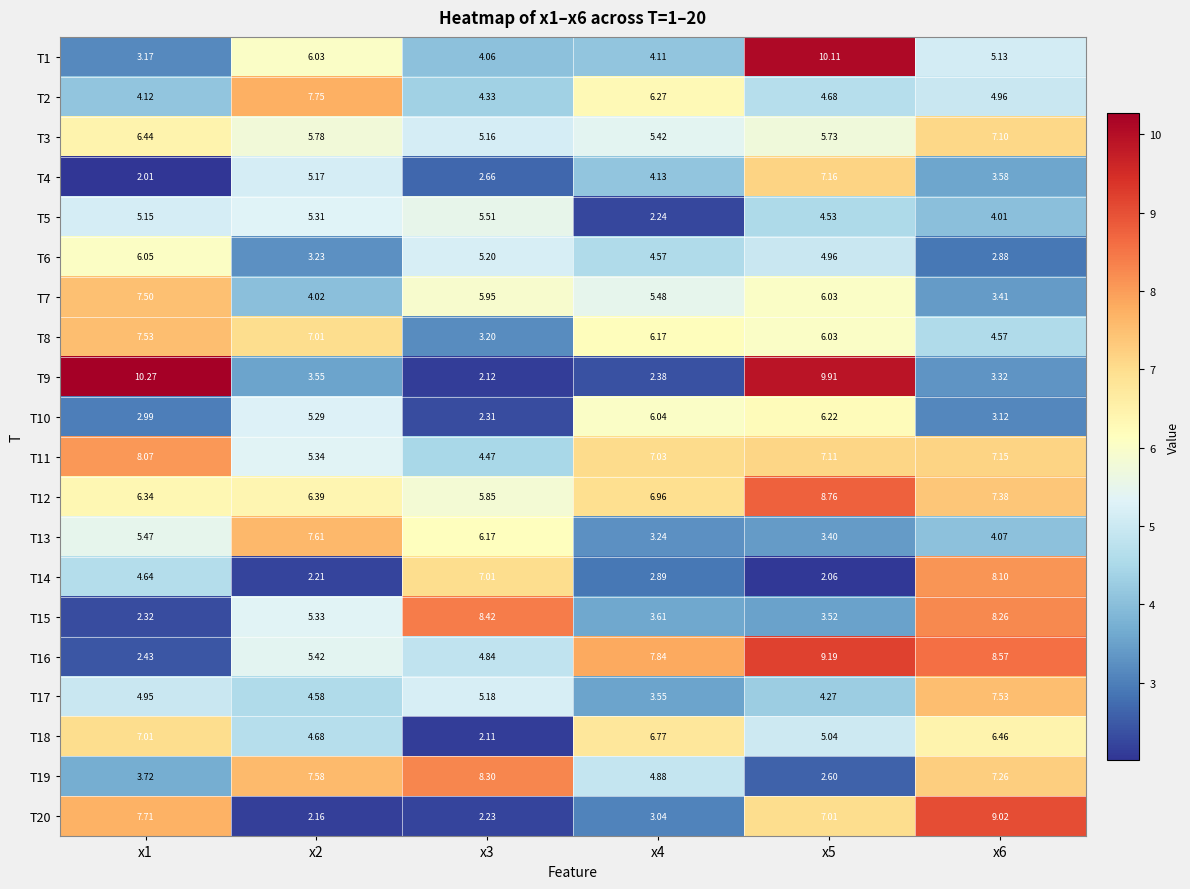

Is the value of T15 at x4 greater than the value of T3 at x6?

No